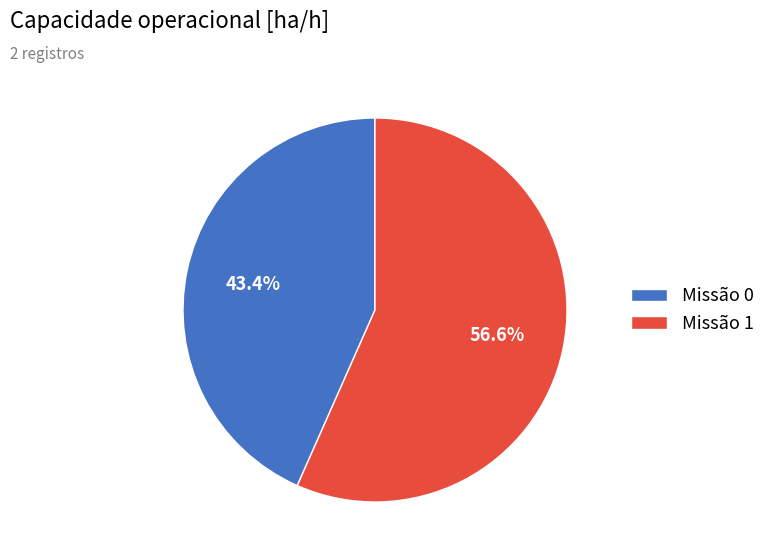

What portion of the pie excludes Missão 1?

43.4%